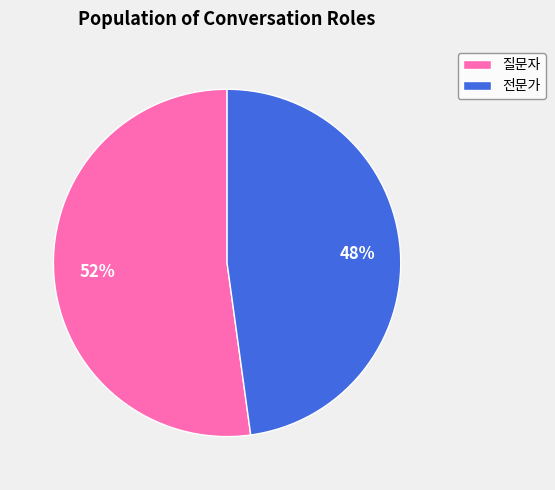

Rank the categories by value from highest to lowest.

질문자, 전문가